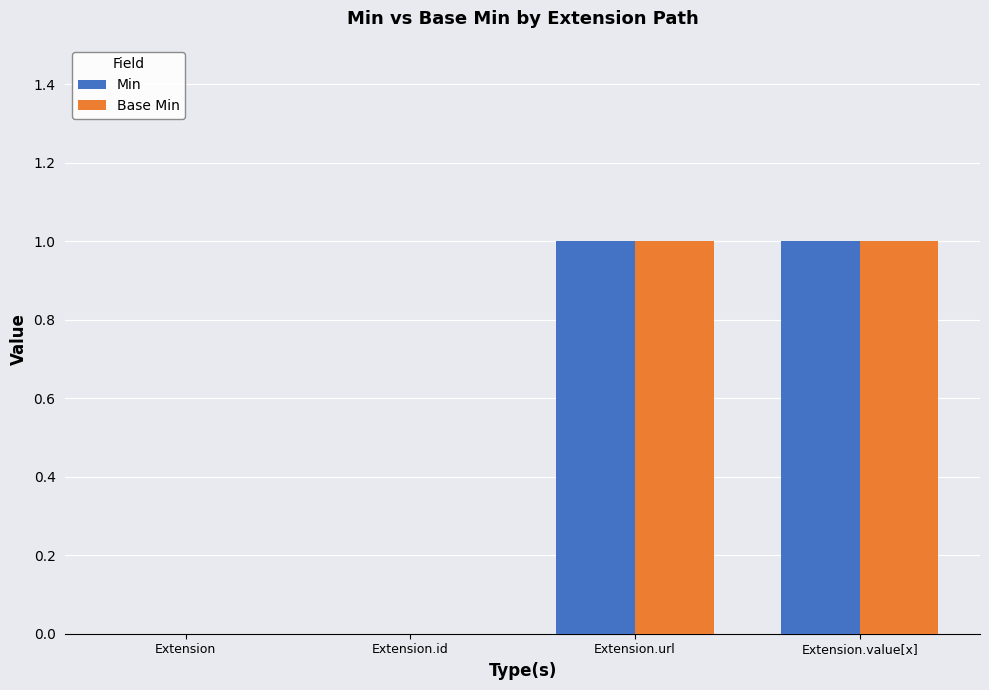

What is the maximum value for Base Min?

1